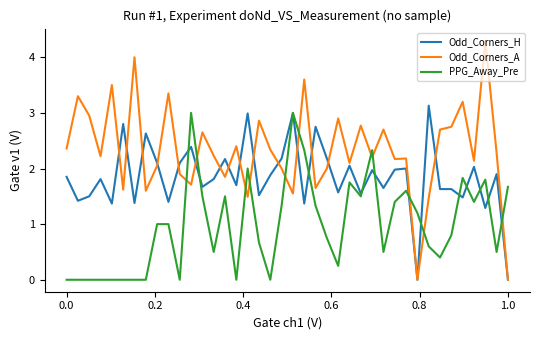

What are all the series names shown in the legend?

Odd_Corners_H, Odd_Corners_A, PPG_Away_Pre